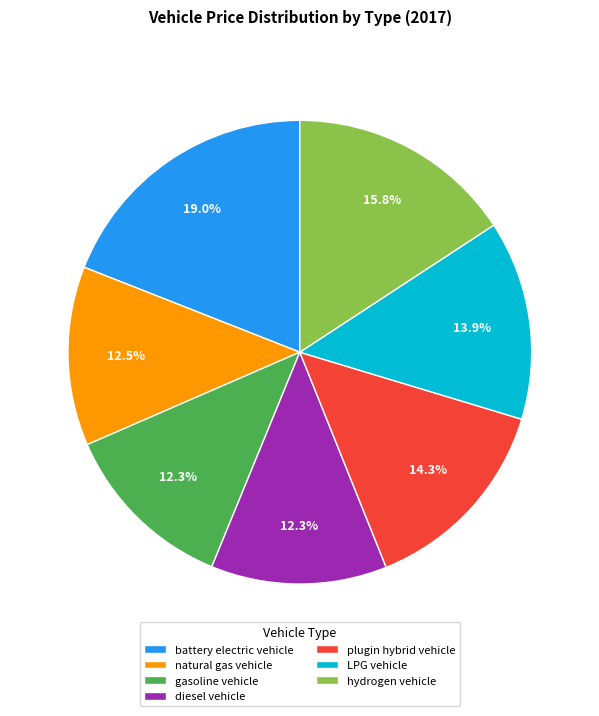

What is the largest slice in the pie chart?

battery electric vehicle